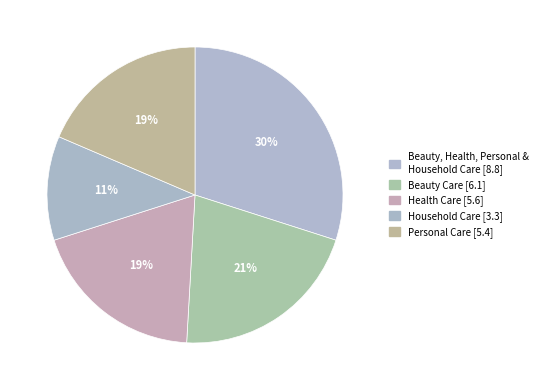

Rank the categories by value from highest to lowest.

Beauty, Health, Personal & Household Care, Beauty Care, Health Care, Personal Care, Household Care